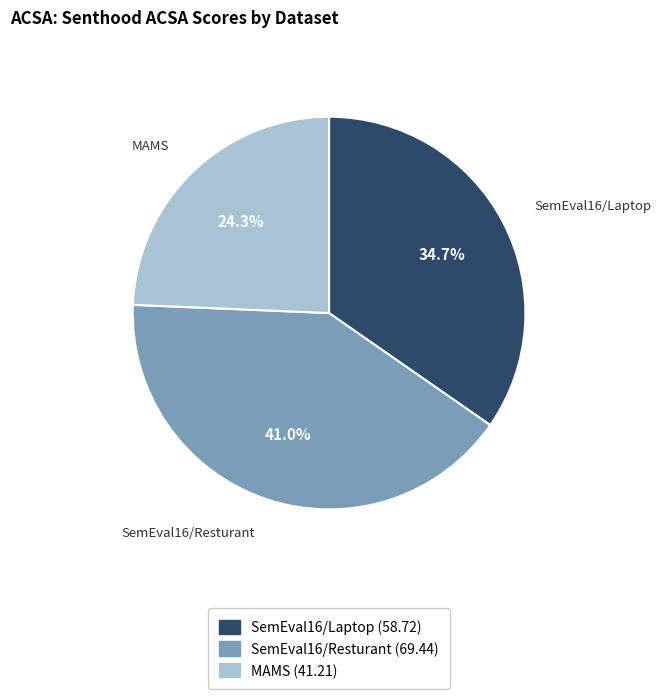

True or false: SemEval16/Laptop accounts for 35% of the total.

True